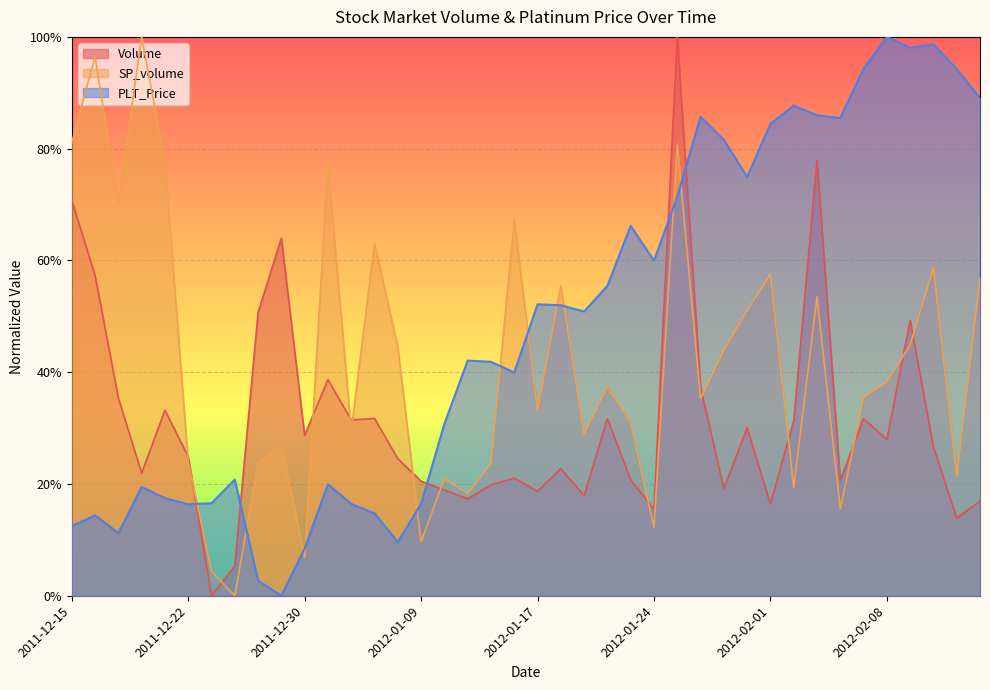

What position from the right is 2012-02-09?

4